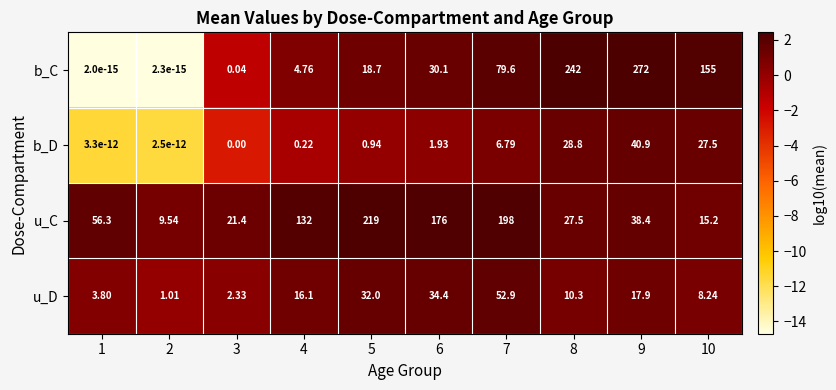

List the series in order of their peak value, lowest first.

b_D, u_D, u_C, b_C